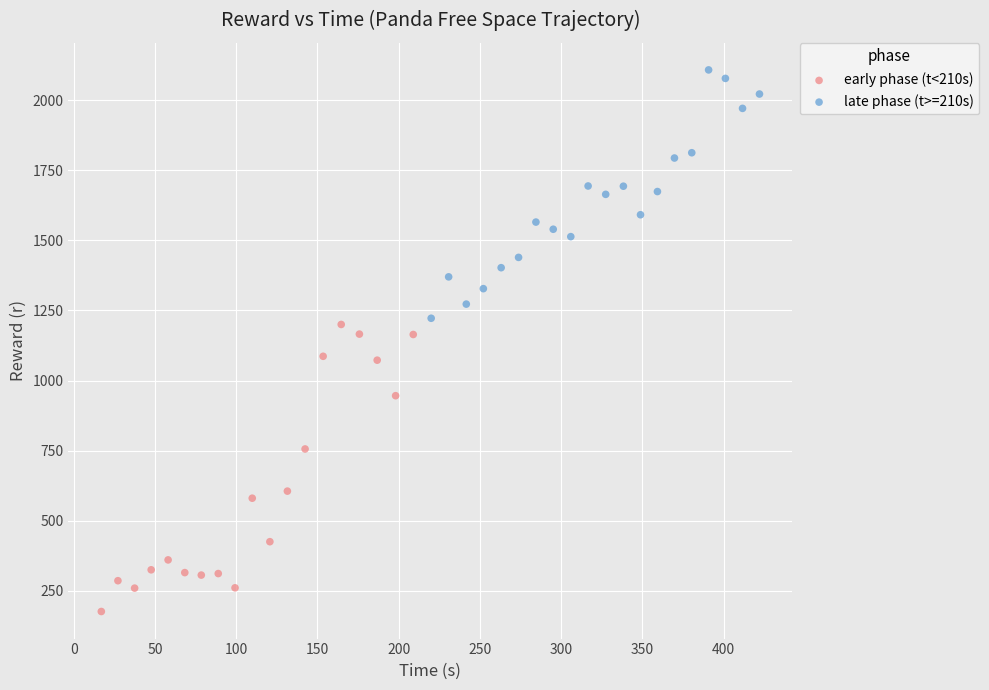

Which series has the widest spread of Y values?

early phase (t<210s)